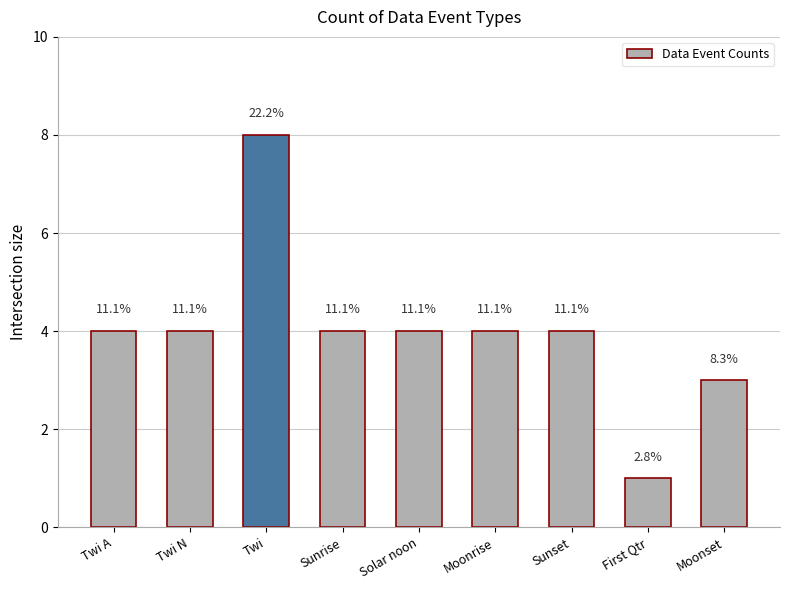

Are the bars horizontal?

No